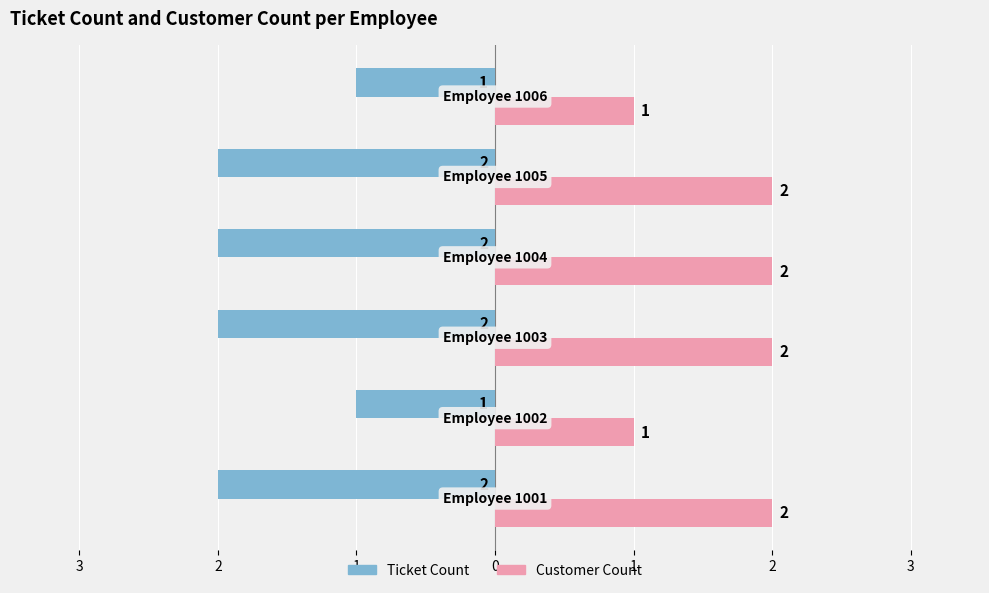

What are all the series names shown in the legend?

Ticket Count, Customer Count